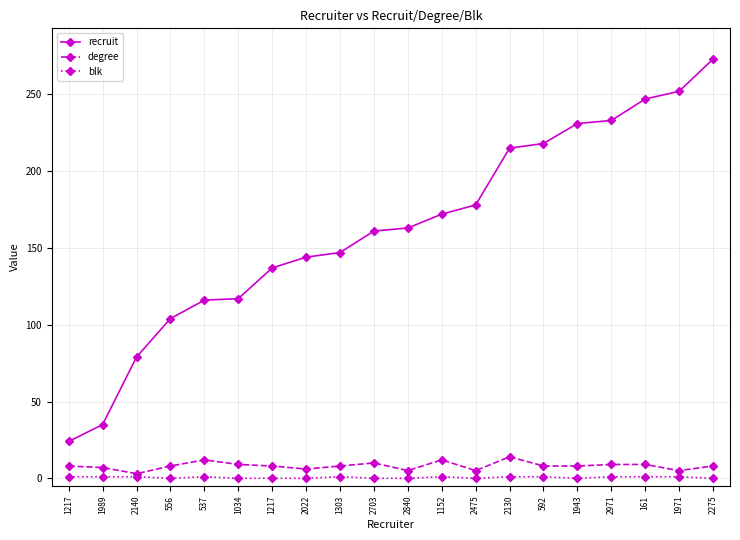

What is the lowest value of the recruit series?

24